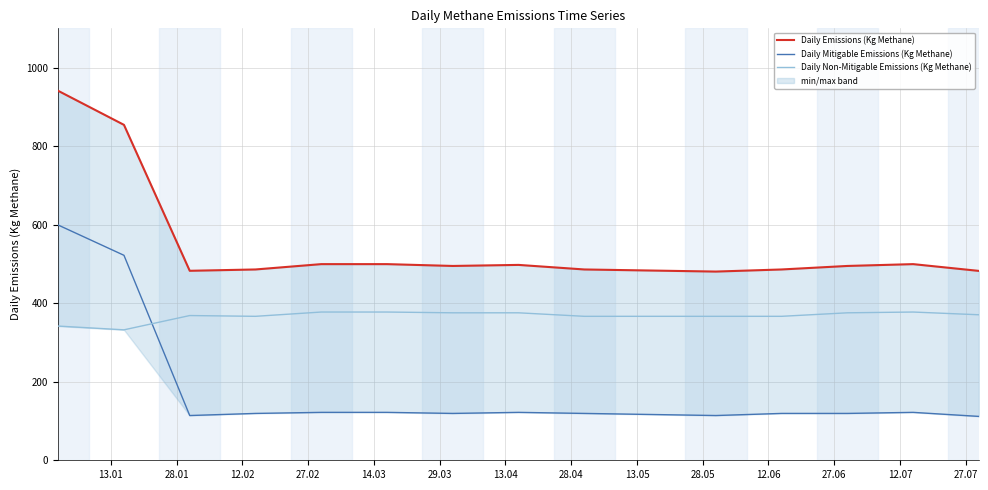

What is the smallest value displayed?

111.7